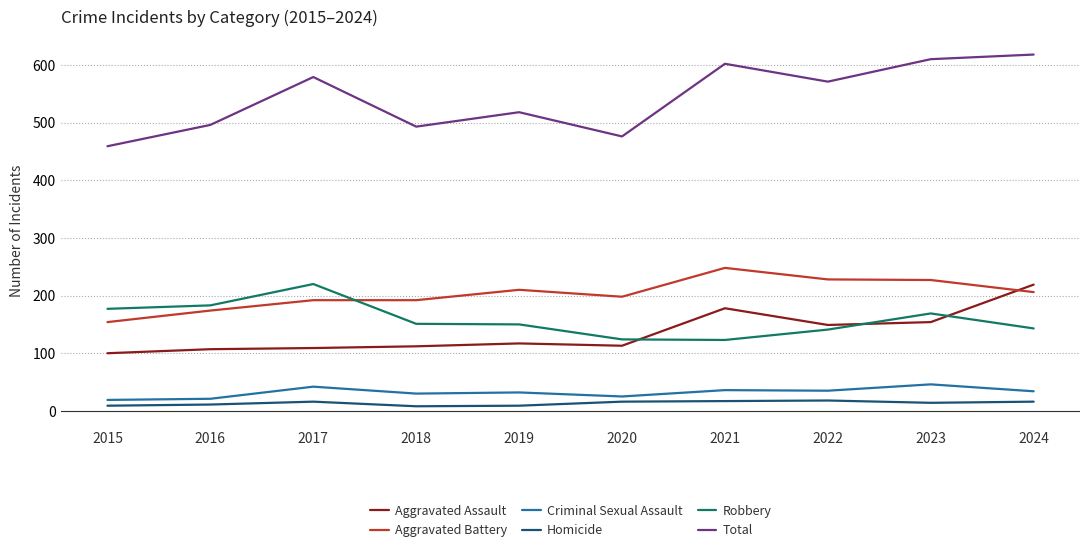

What is the difference between the maximum and minimum values in the Total series?

159